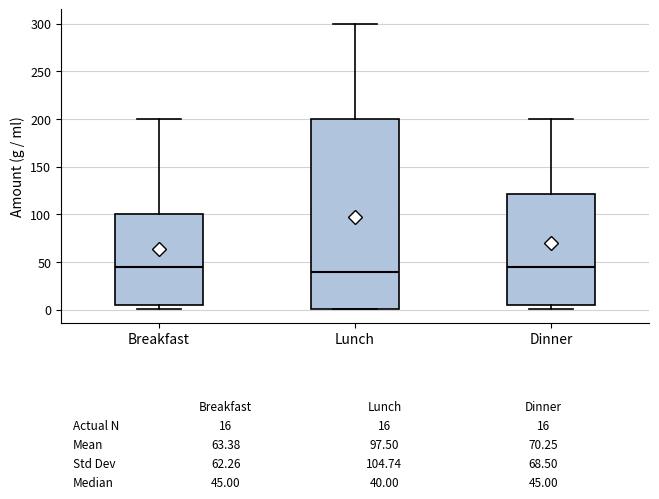

Which box is the tallest, from its lower edge to its upper edge?

Lunch